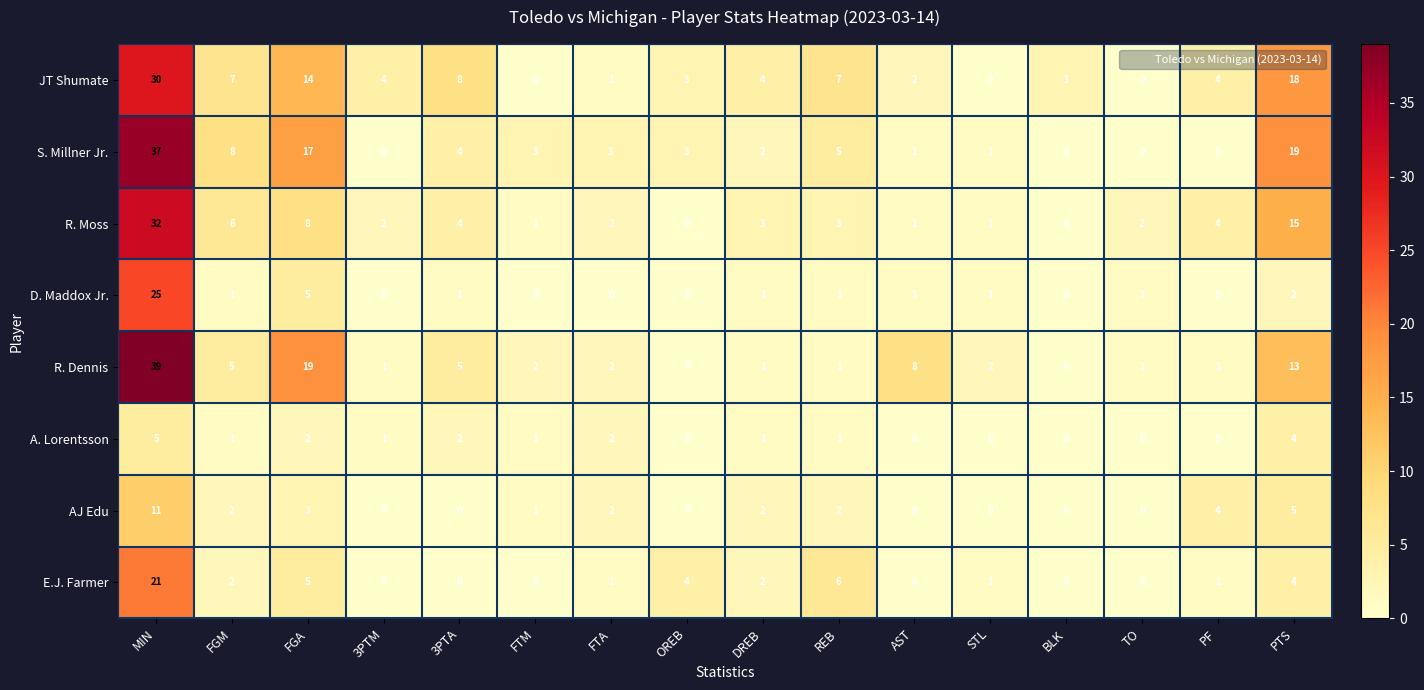

Count the number of categories in the chart.

16